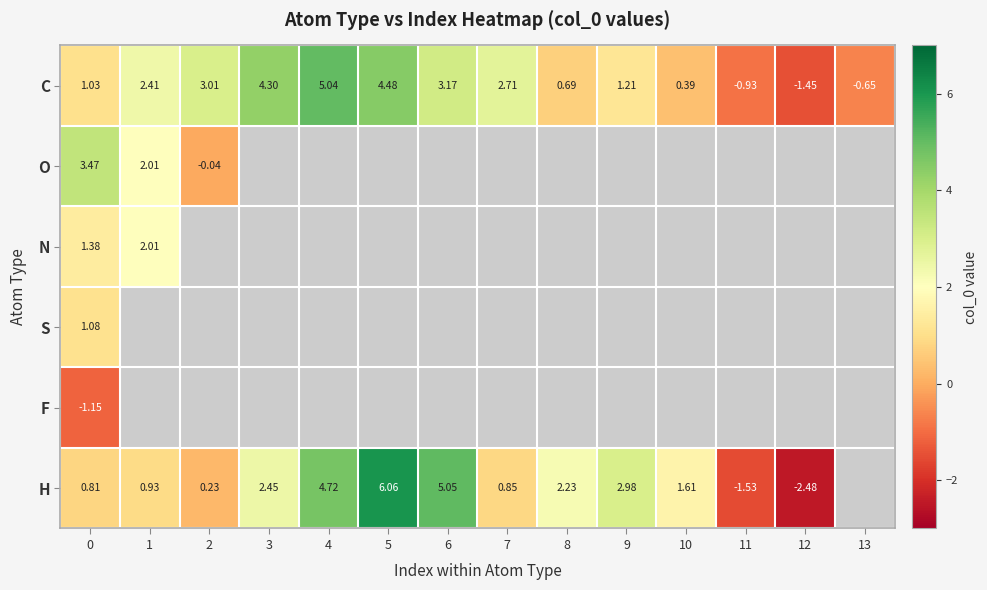

What is the difference between the highest and lowest values at 7?

1.9